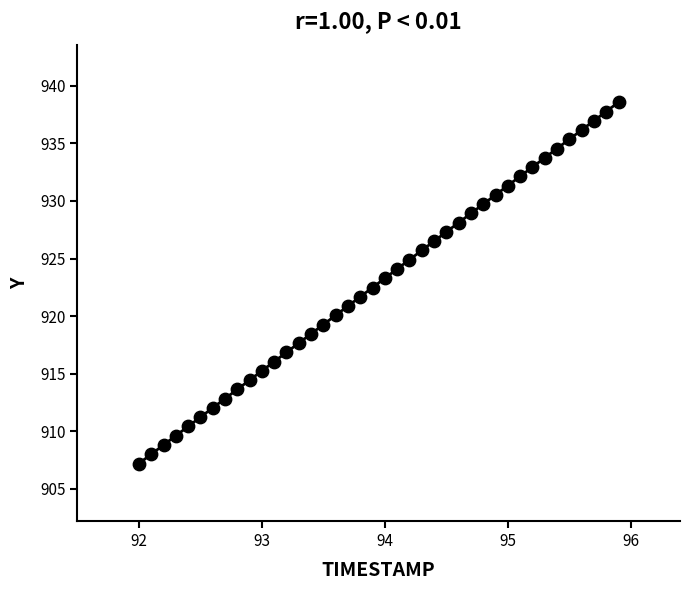

What is the range of X values (max minus min)?

3.9